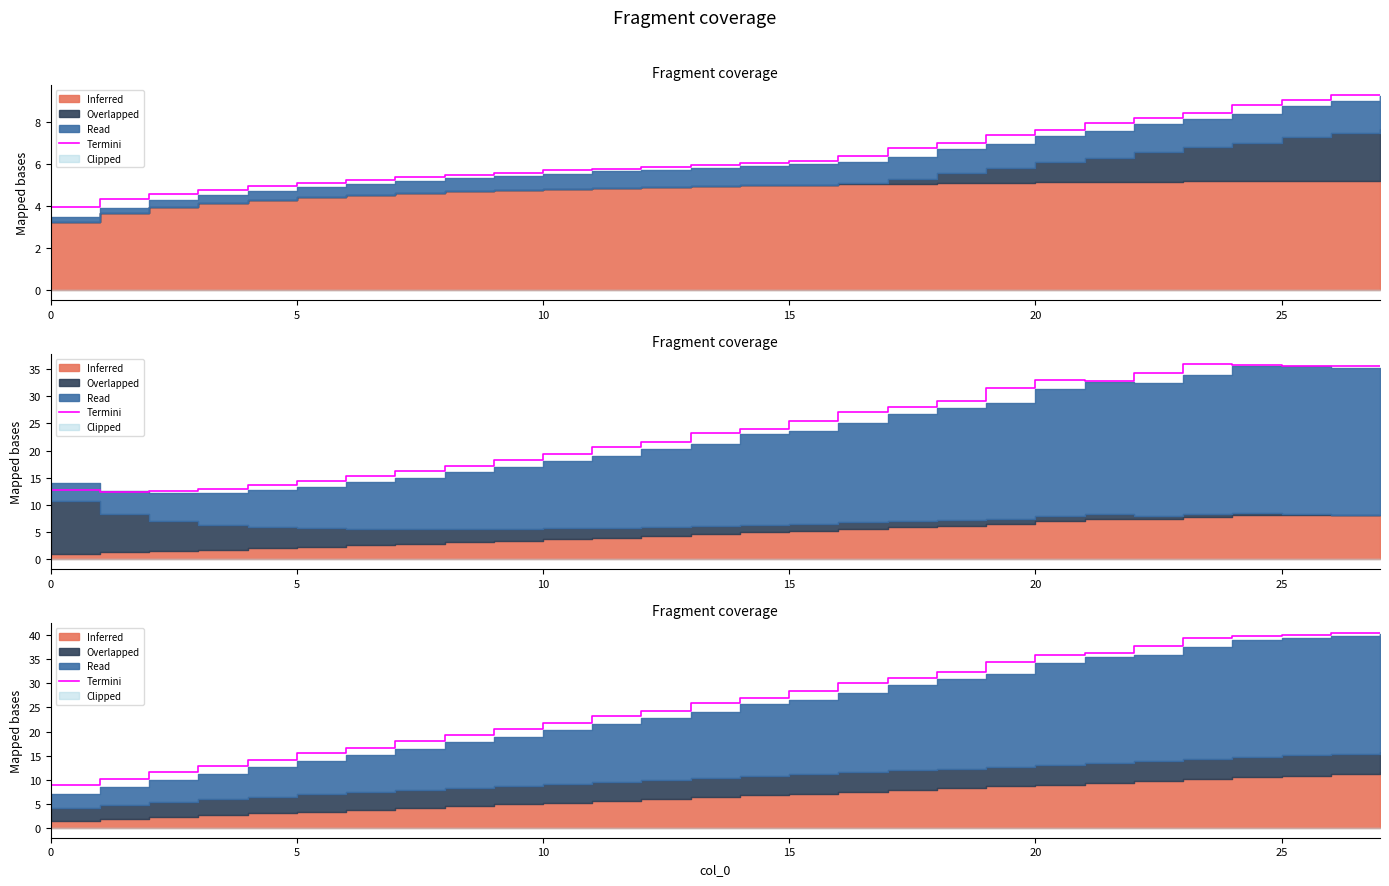

The chart shows a value of 14.3 at 26. True or false?

False